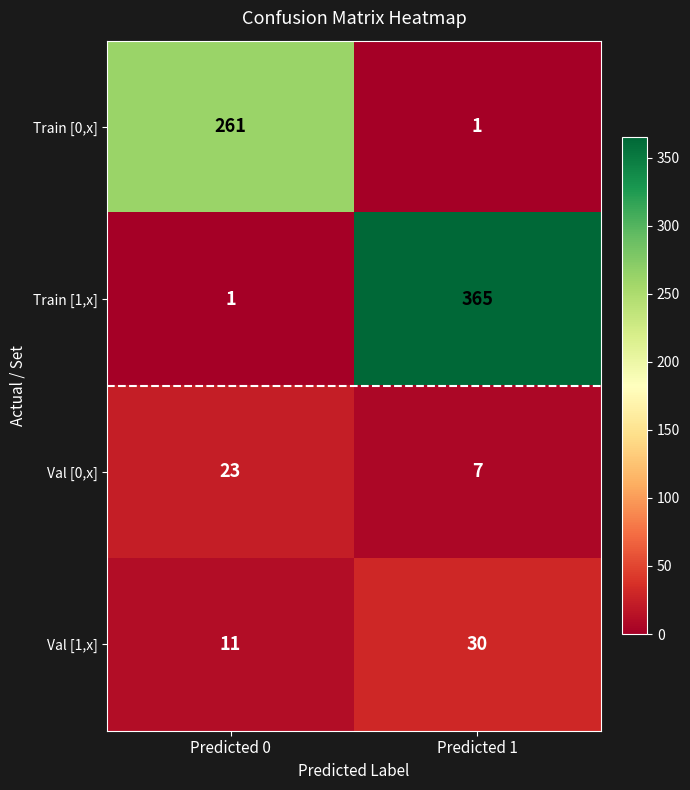

What is the smallest value displayed?

1